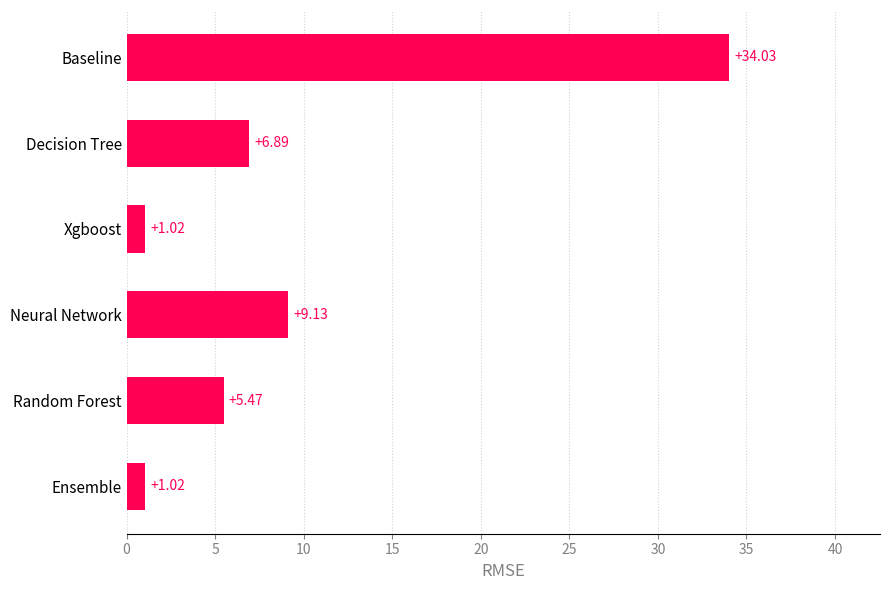

Which has a higher value, Baseline or Random Forest?

Baseline